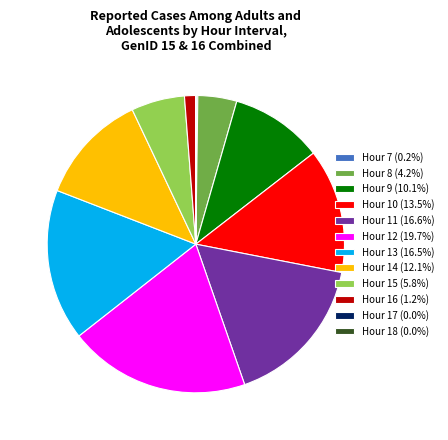

Is there any slice that represents more than half of the pie?

No